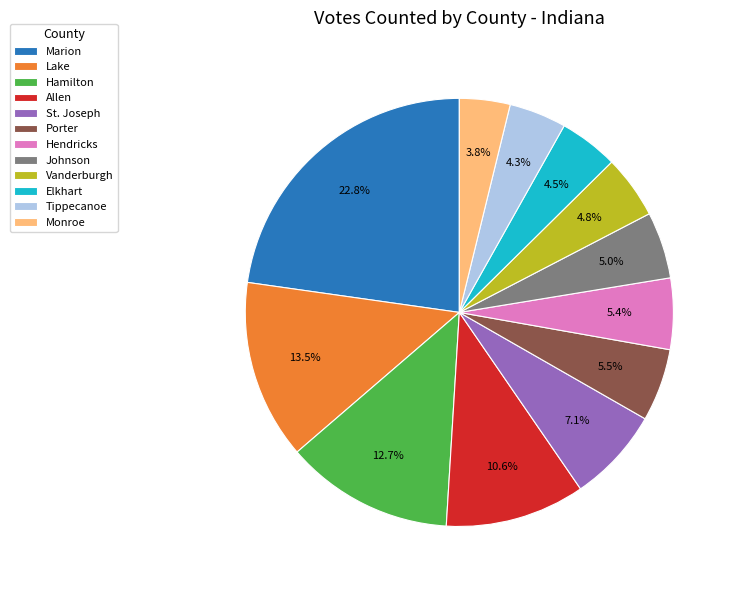

What percentage do Marion and Johnson together represent?

27.8%